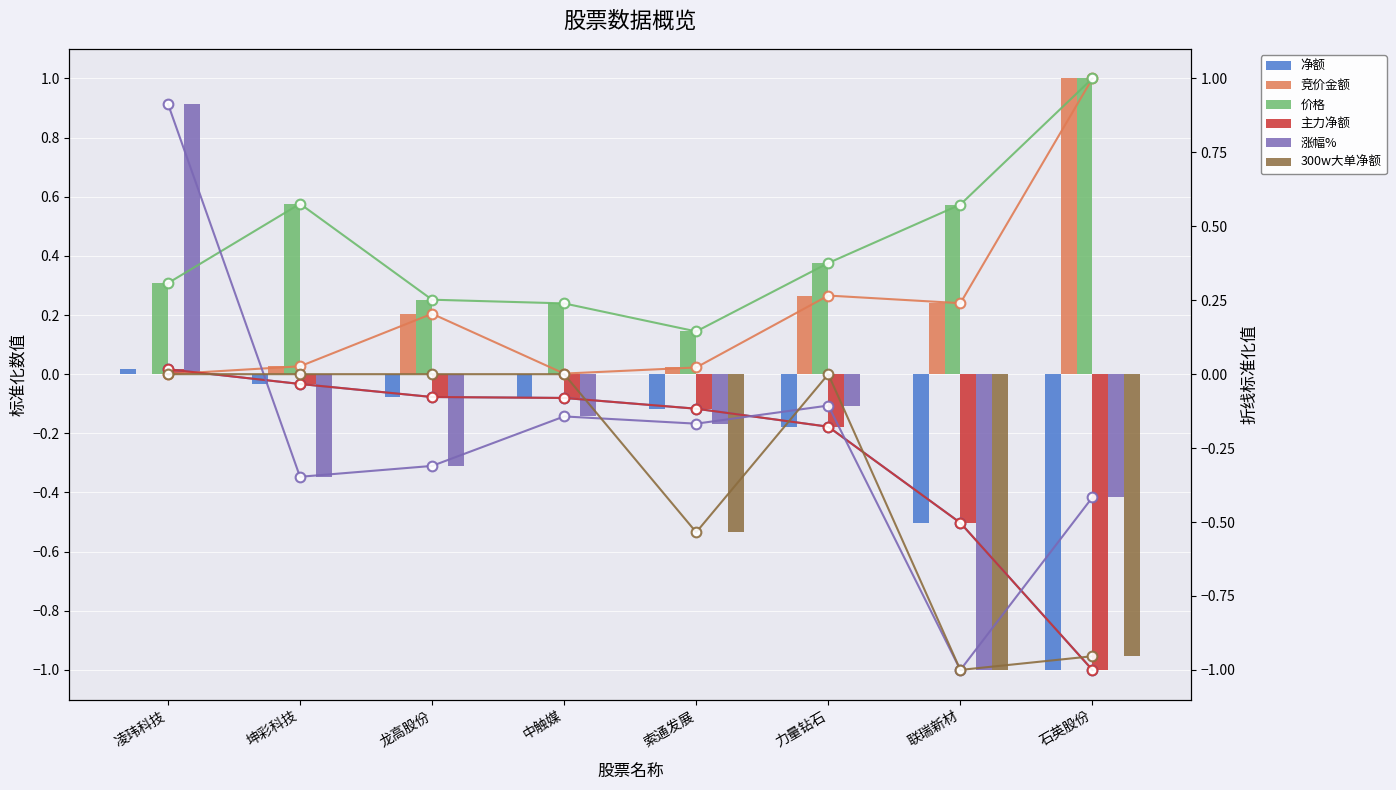

How many values in the 涨幅% series are below 0?

7